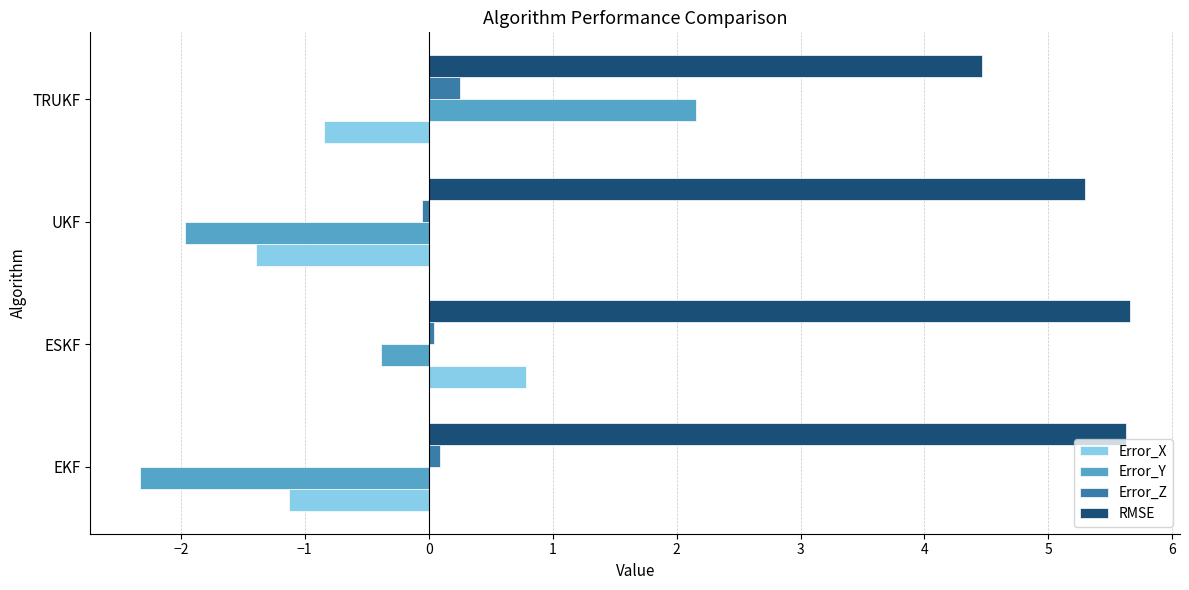

Which series has the largest total across all categories?

RMSE